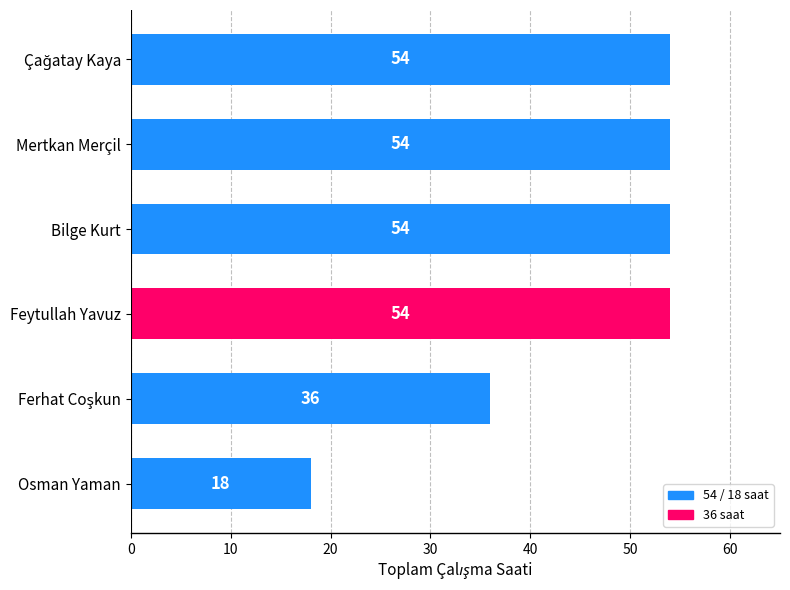

True or false: the data shows 28 at Feytullah Yavuz.

False